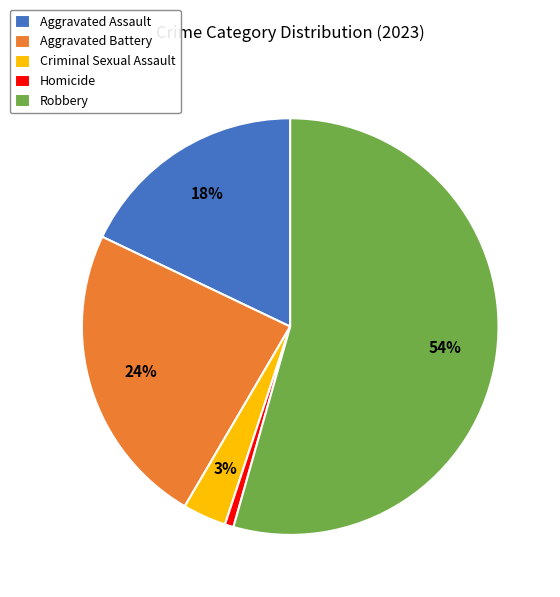

To the nearest percent, what is the average slice percentage?

20%